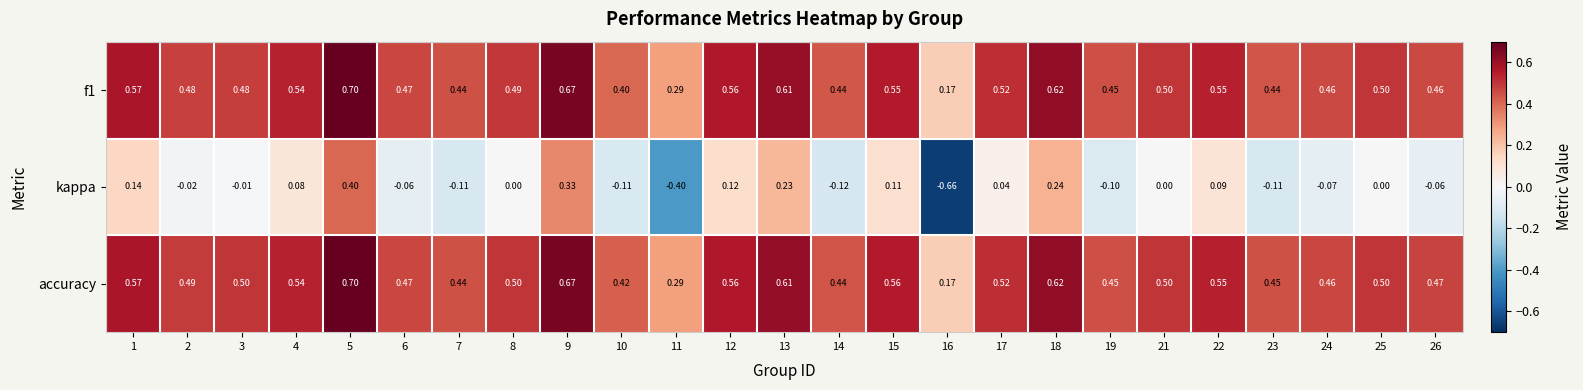

Which series changed the most between 22 and 26?

kappa